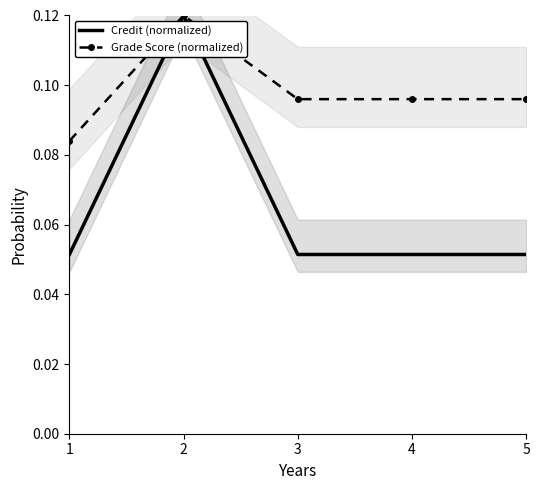

What is the total value across all series at 3?

0.1